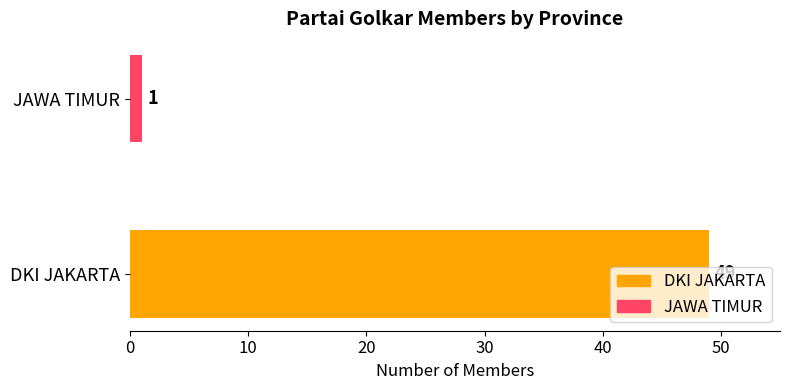

How many categories are shown in the chart?

2